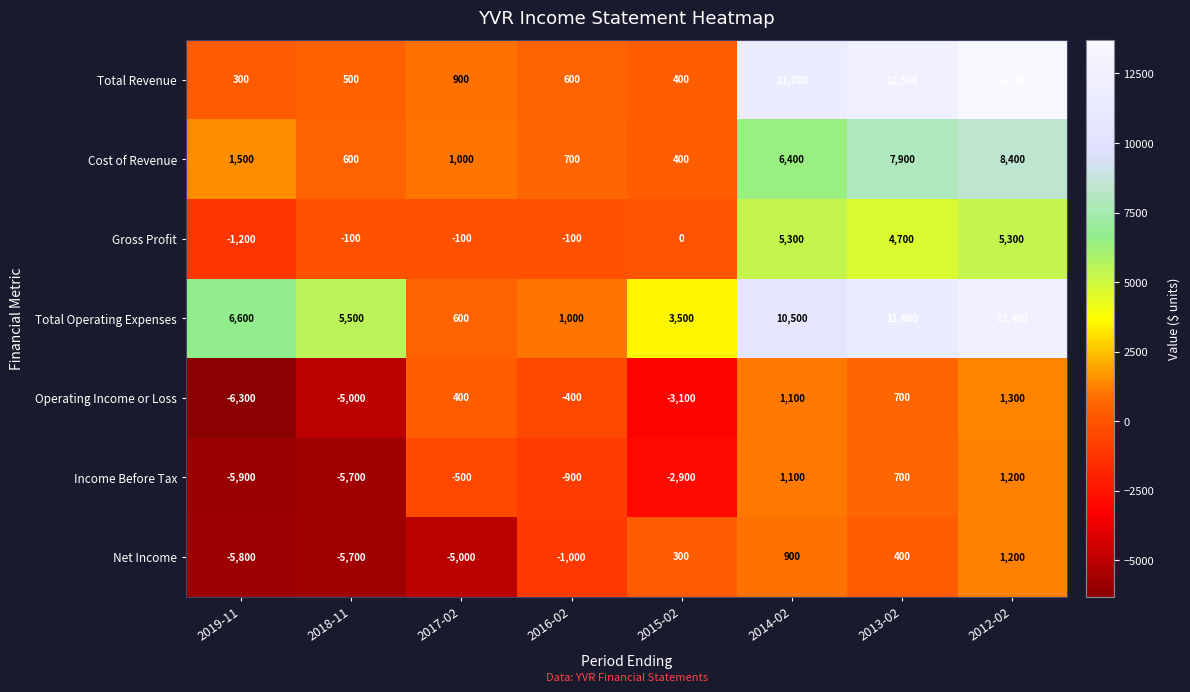

Rank the series at 2016-02 from lowest to highest value.

Net Income, Income Before Tax, Operating Income or Loss, Gross Profit, Total Revenue, Cost of Revenue, Total Operating Expenses